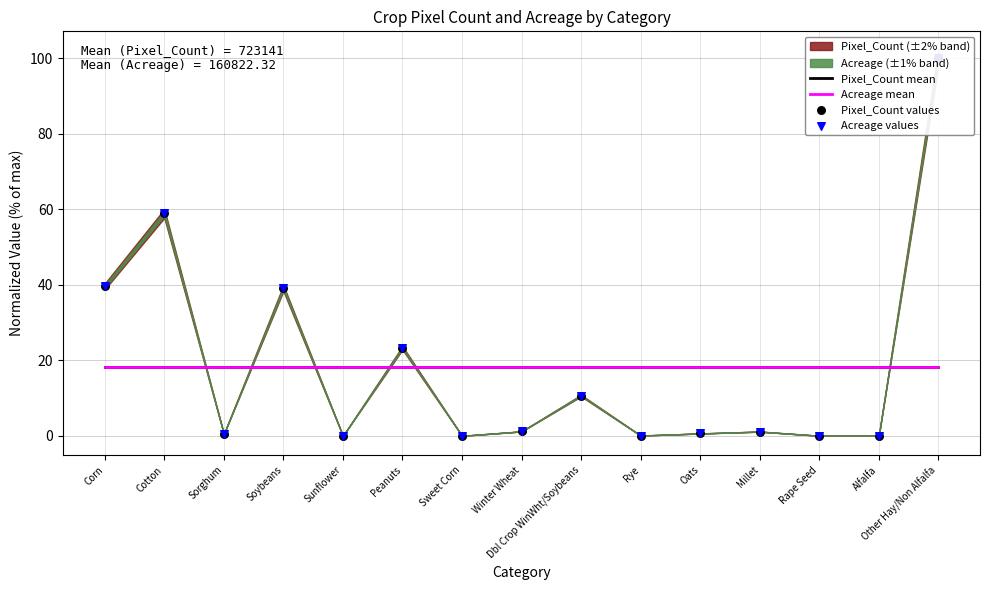

At which category is the sum across all series the highest?

Other Hay/Non Alfalfa